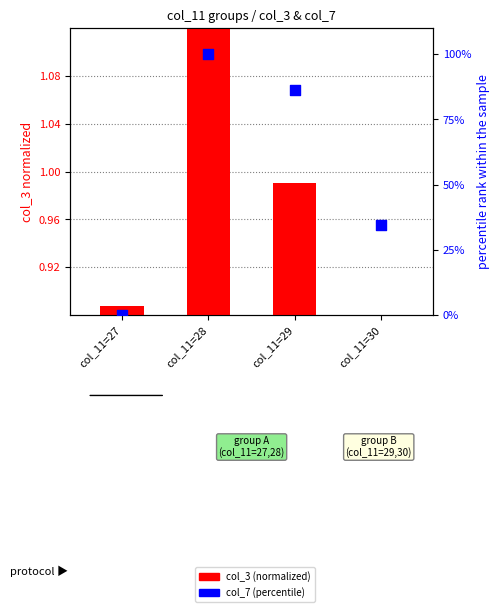

At which category is the sum across all series the highest?

col_11=28